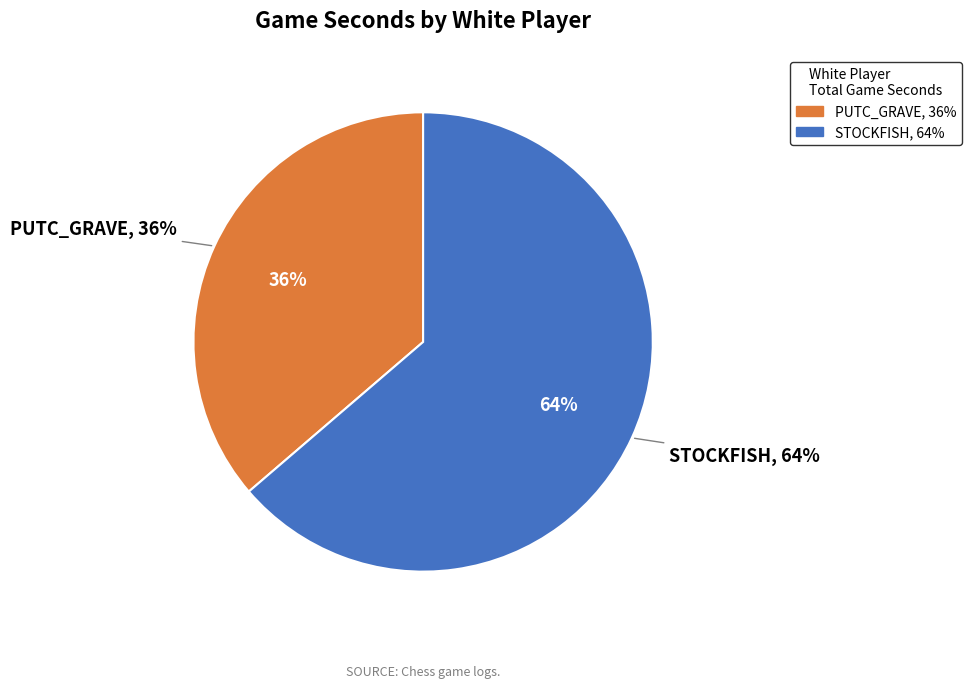

Is there any slice that represents more than half of the pie?

No